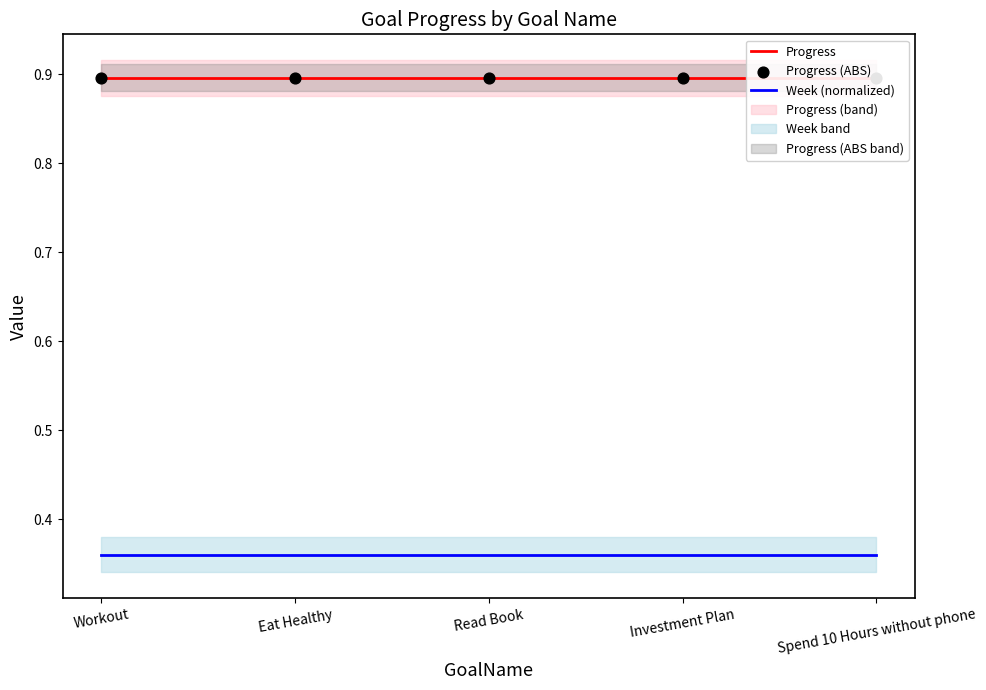

Is the value of Progress (ABS) at Investment Plan greater than the value of Progress at Workout?

No